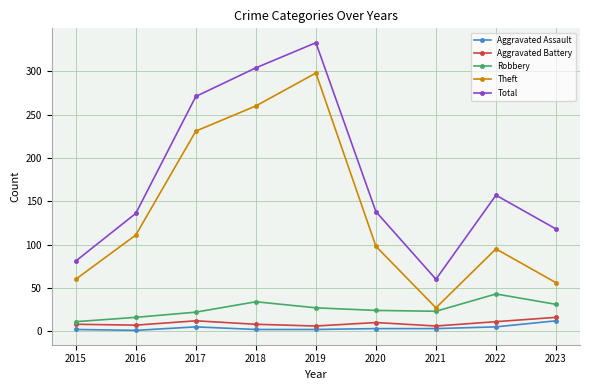

How many lines are shown in the chart?

5